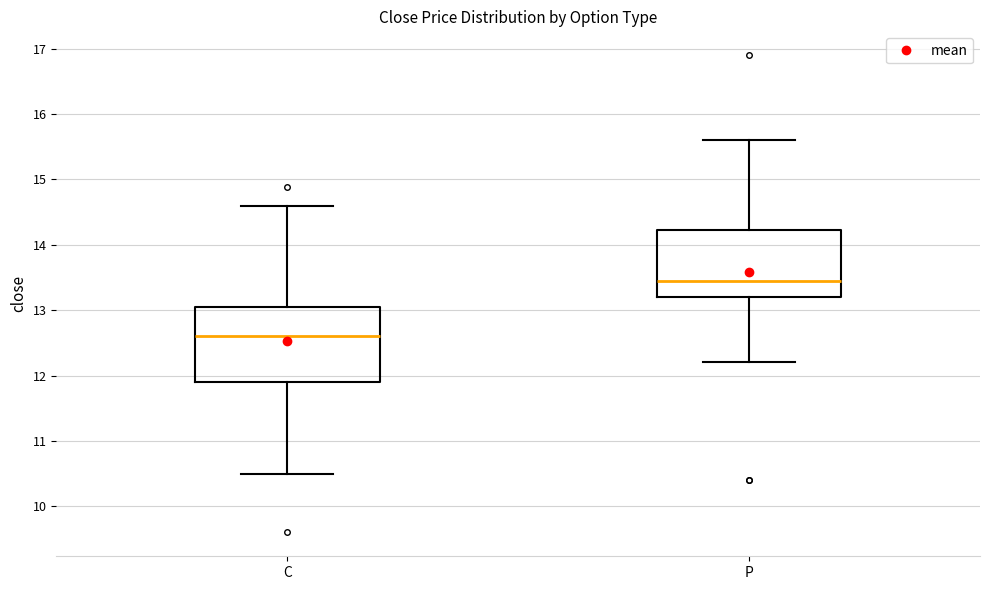

Reading left to right, read every box against the y-axis: the position of its median line, the range the box covers, and the ends of its whiskers. The values are not printed on the chart, so give them approximately, as read against the axis.

C: median 12.6, box 11.9 to 13.1, whiskers 10.5 to 14.6
P: median 13.5, box 13.2 to 14.2, whiskers 12.2 to 15.6